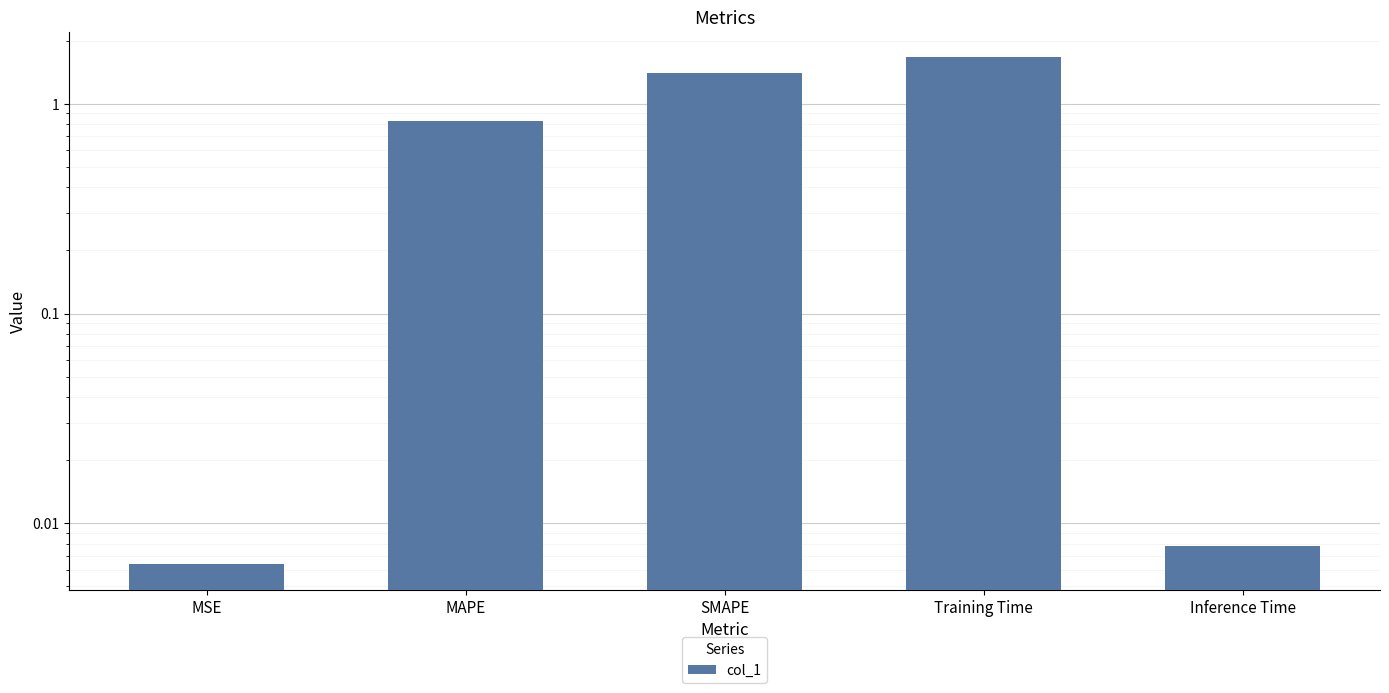

Approximately how many times larger is the value at MAPE compared to SMAPE?

0.6